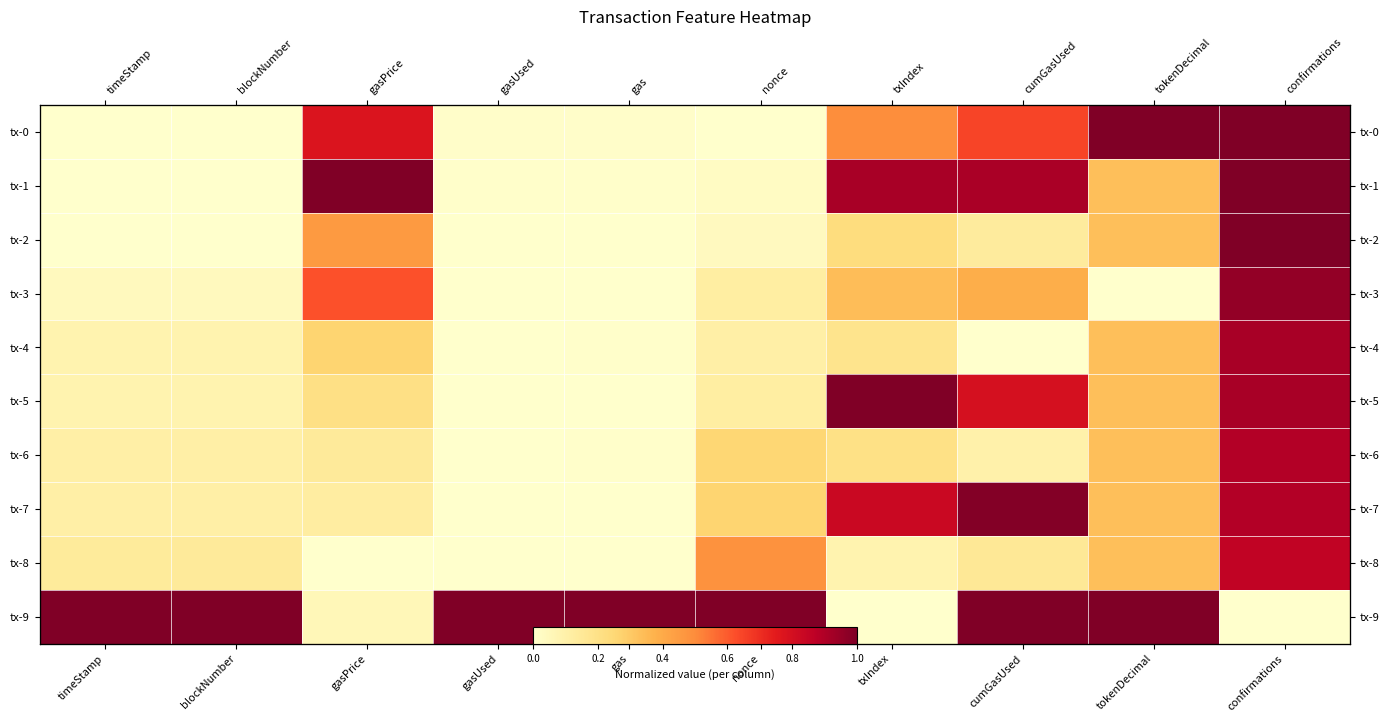

Is the value of tx-6 at gasUsed greater than the value of tx-1 at confirmations?

No